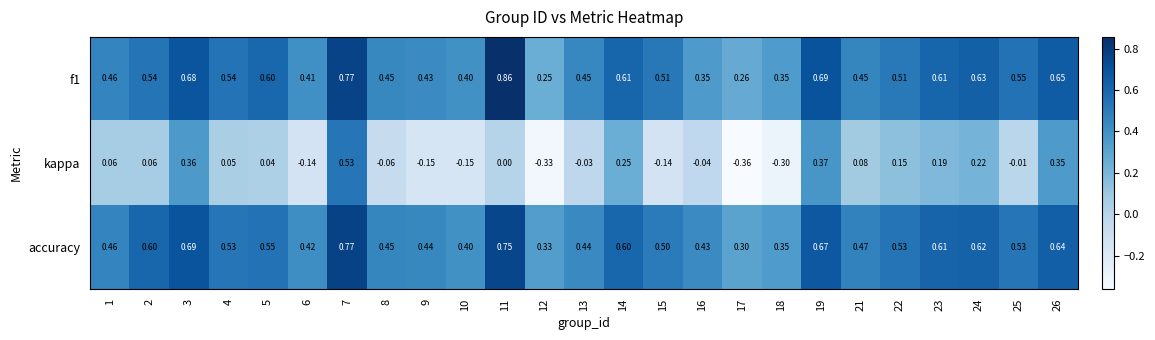

At which category is the sum across all series the highest?

7